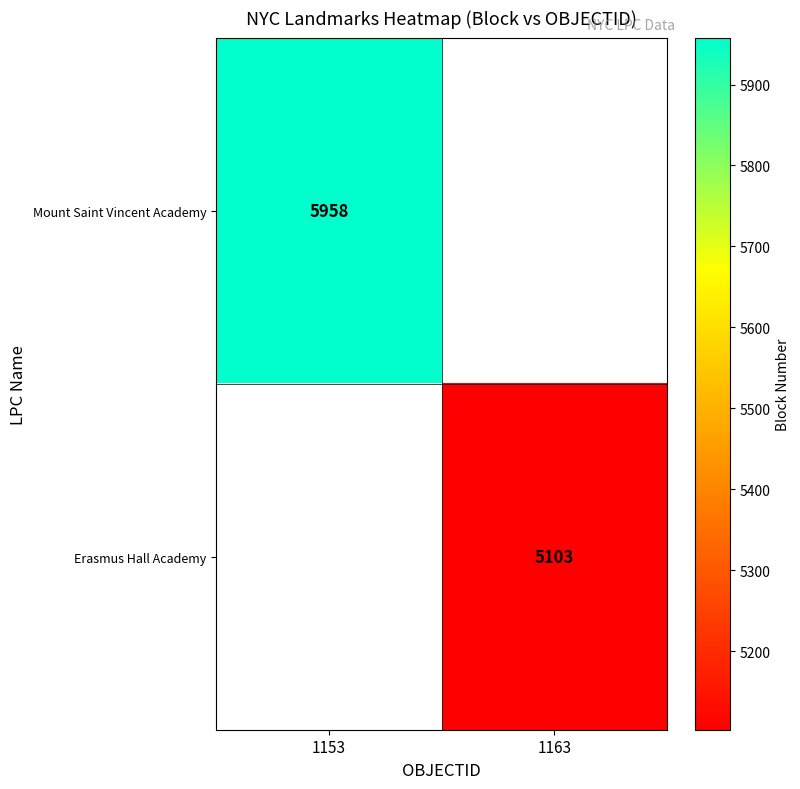

Is the value of Mount Saint Vincent Academy at 1153 greater than the value of Erasmus Hall Academy at 1163?

Yes